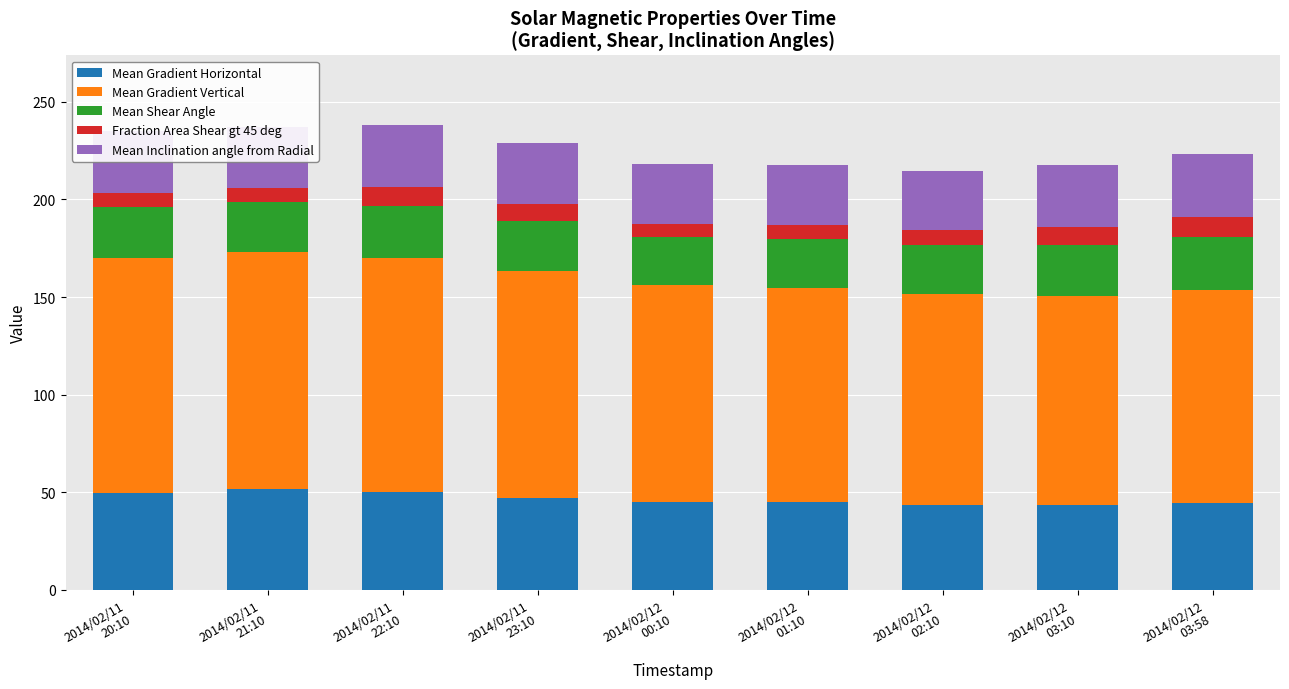

What is the minimum value for Mean Gradient Horizontal?

43.2